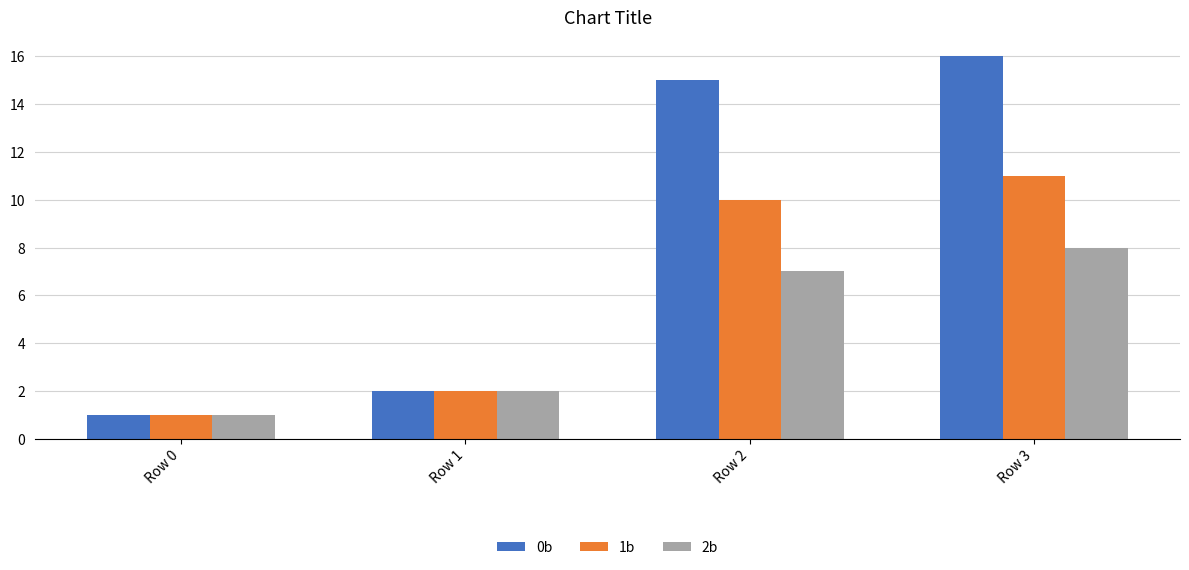

True or false: 2b has a value of 7 at Row 2.

True